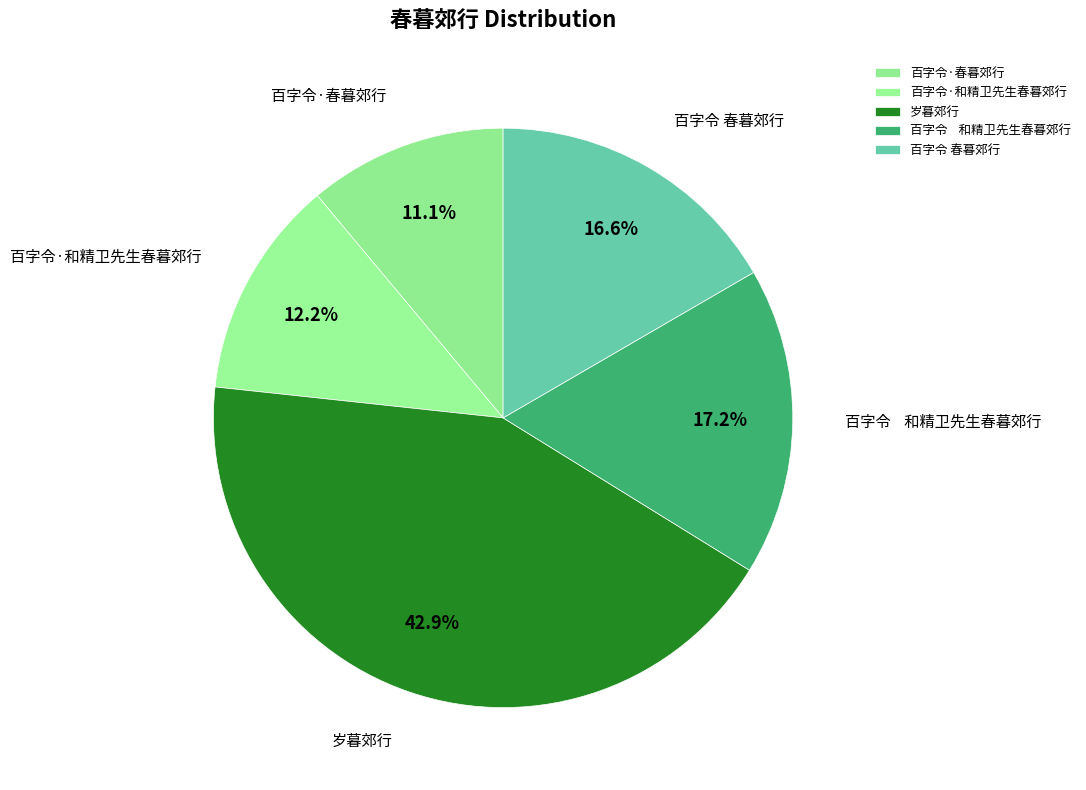

How much of the chart is everything except 百字令 春暮郊行?

83.4%